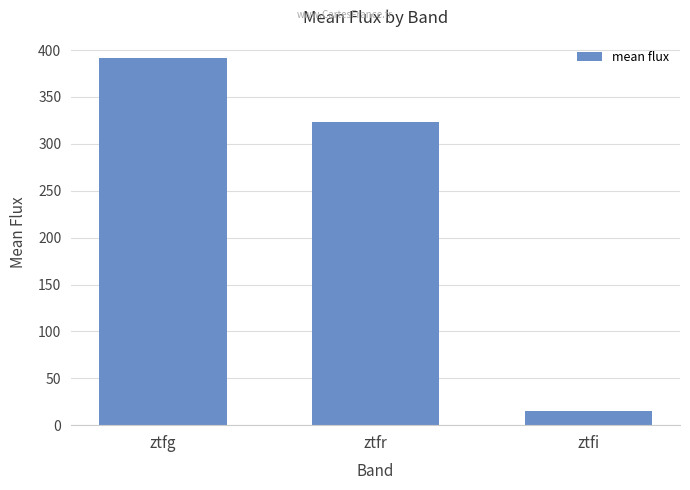

What is the difference between the maximum and minimum values?

376.6